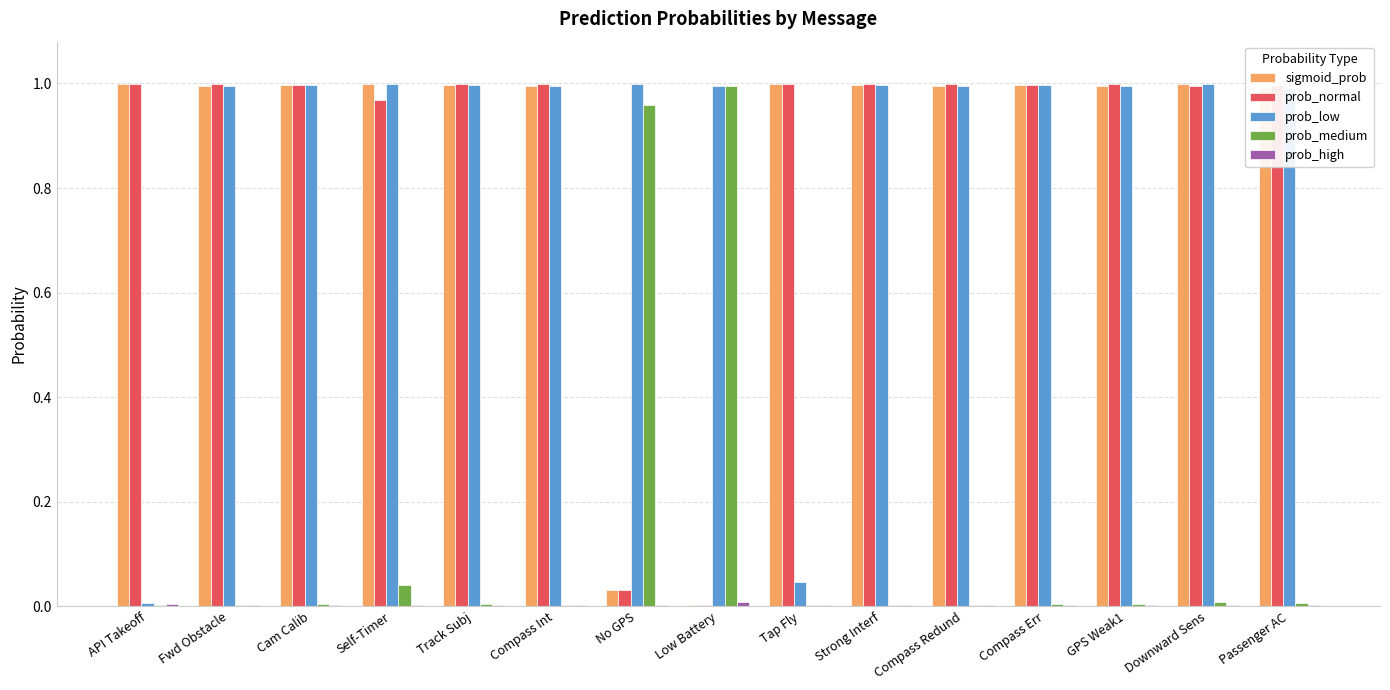

Is the value of prob_normal at Self-Timer greater than the value of sigmoid_prob at GPS Weak1?

No